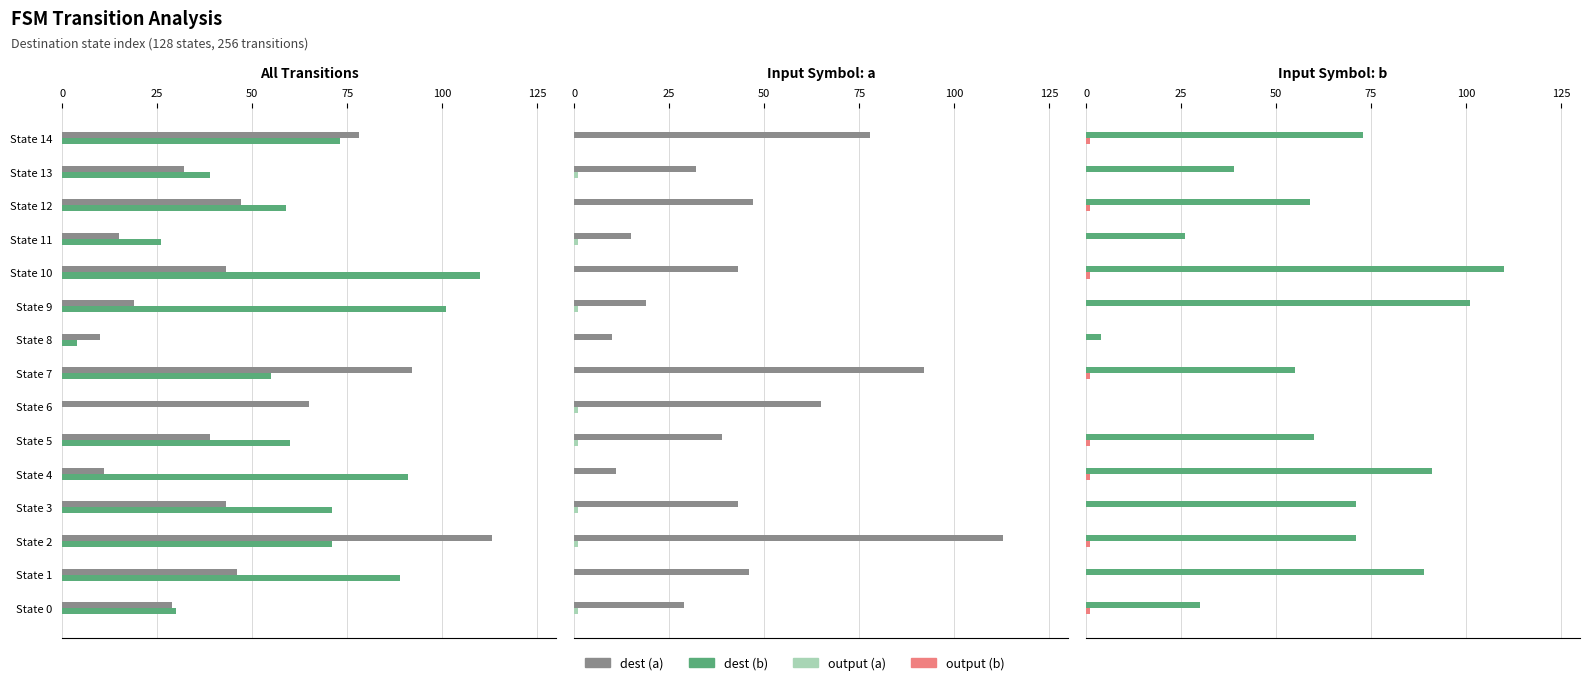

What position from the right is 10?

5